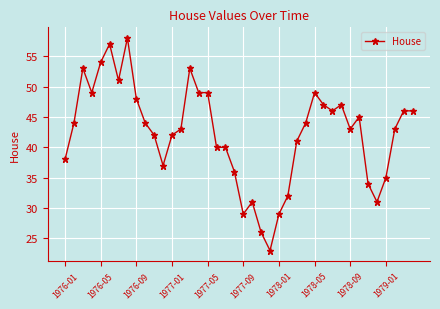

How many lines are shown in the chart?

1